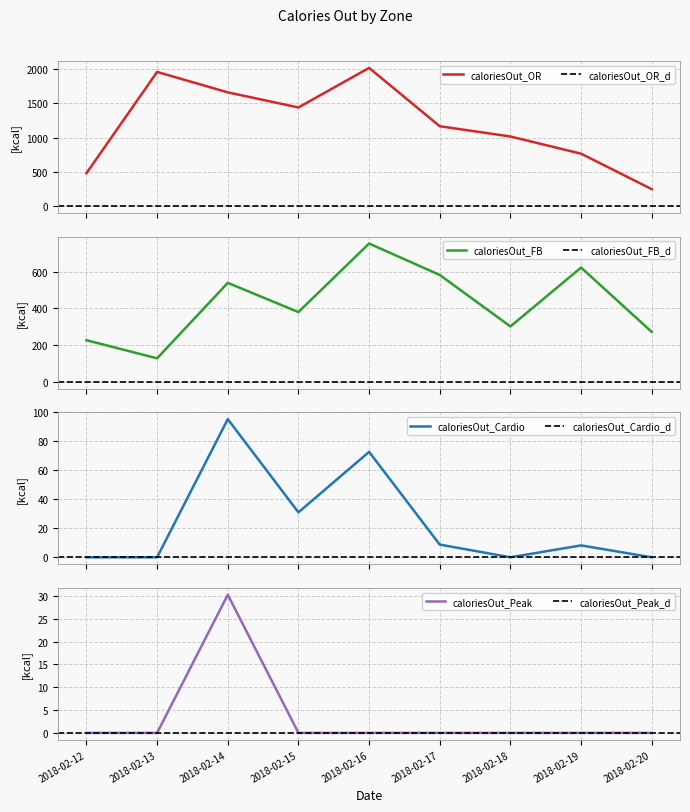

Which series has the largest total across all categories?

caloriesOut_OR